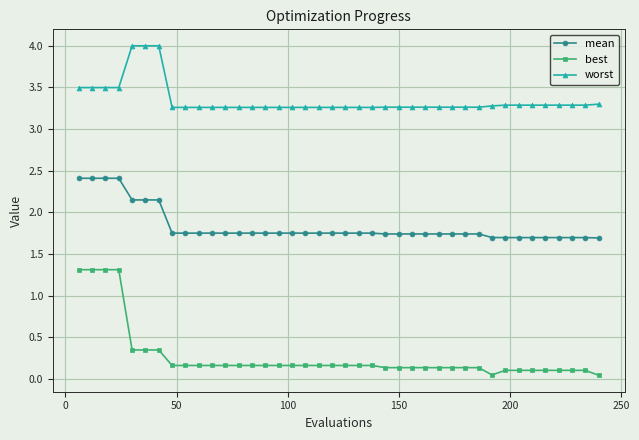

What is the highest value of the mean series?

2.4